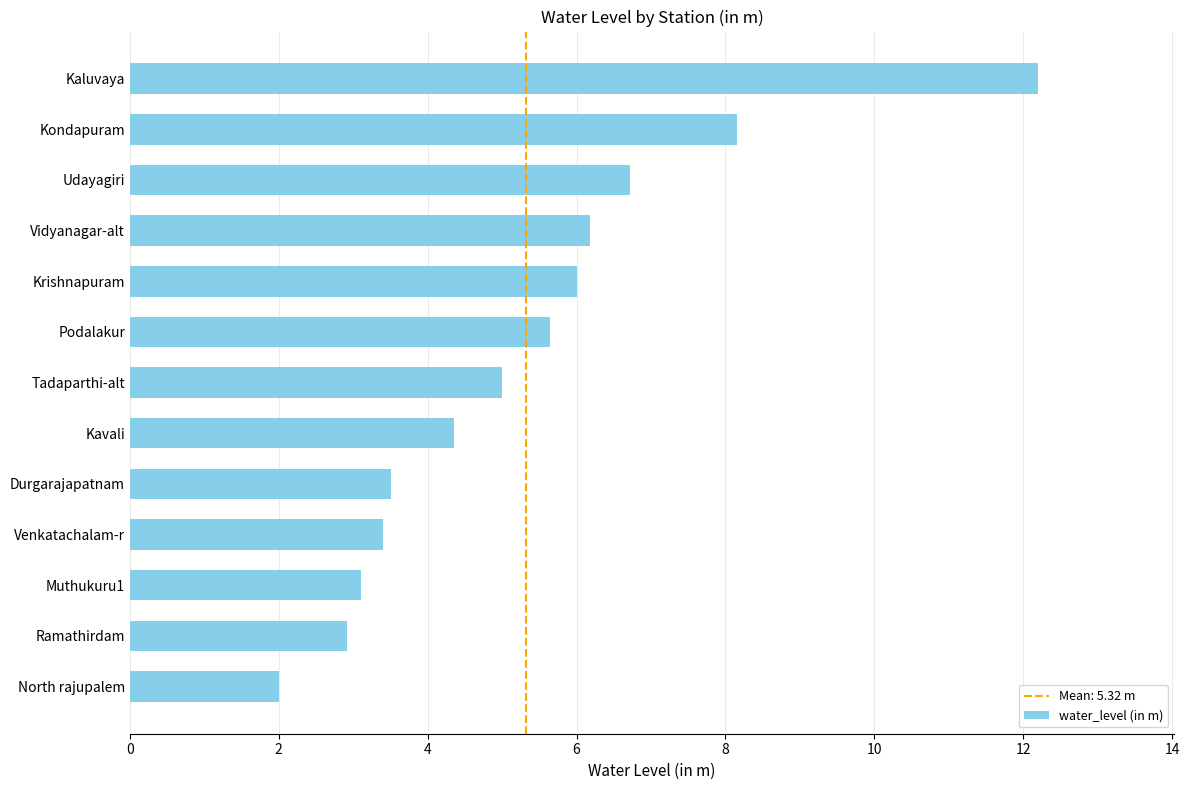

The value at North rajupalem is 2.0. True or false?

True